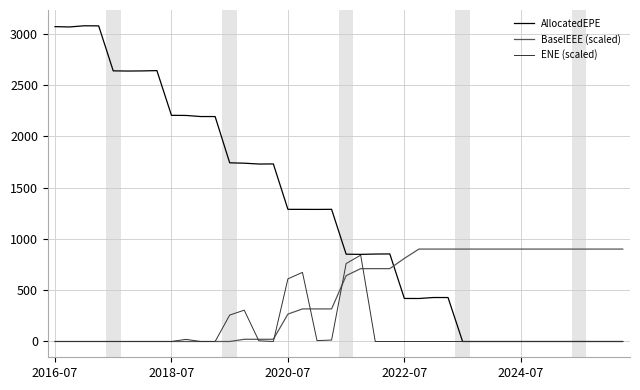

Which series has the widest spread of values?

AllocatedEPE